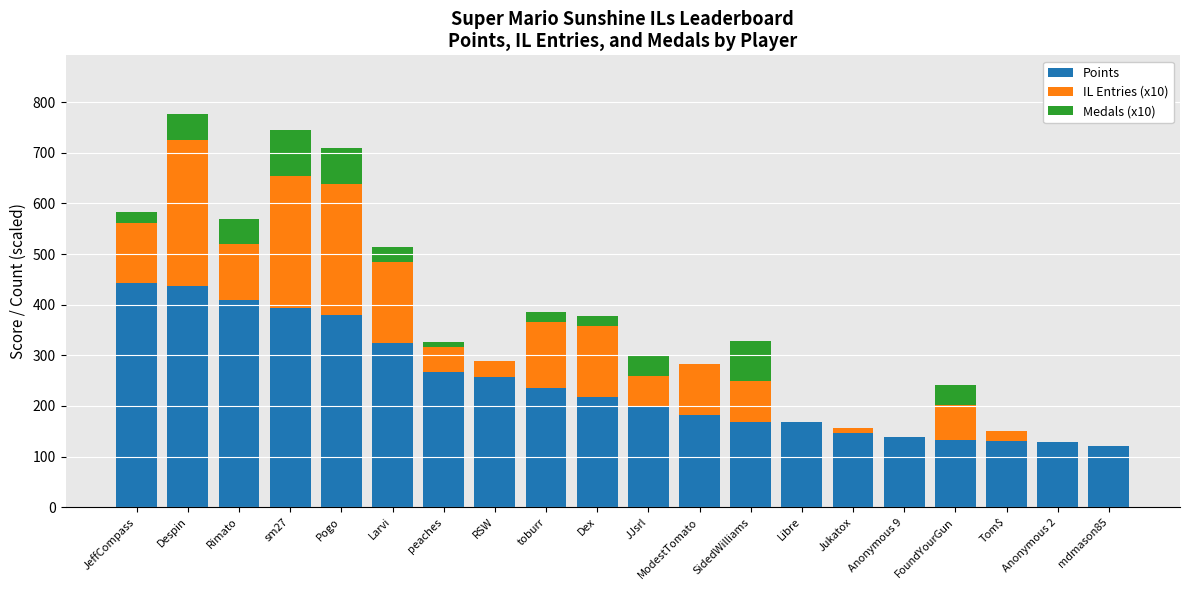

What is the total value across all series at SidedWilliams?

329